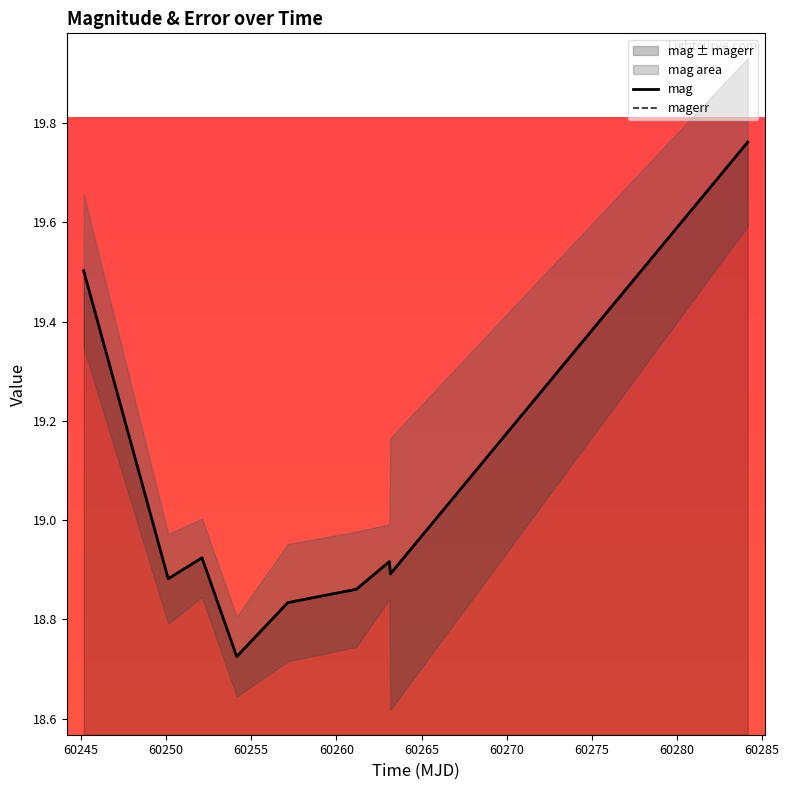

Rank the series by their average value, from lowest to highest.

magerr, mag